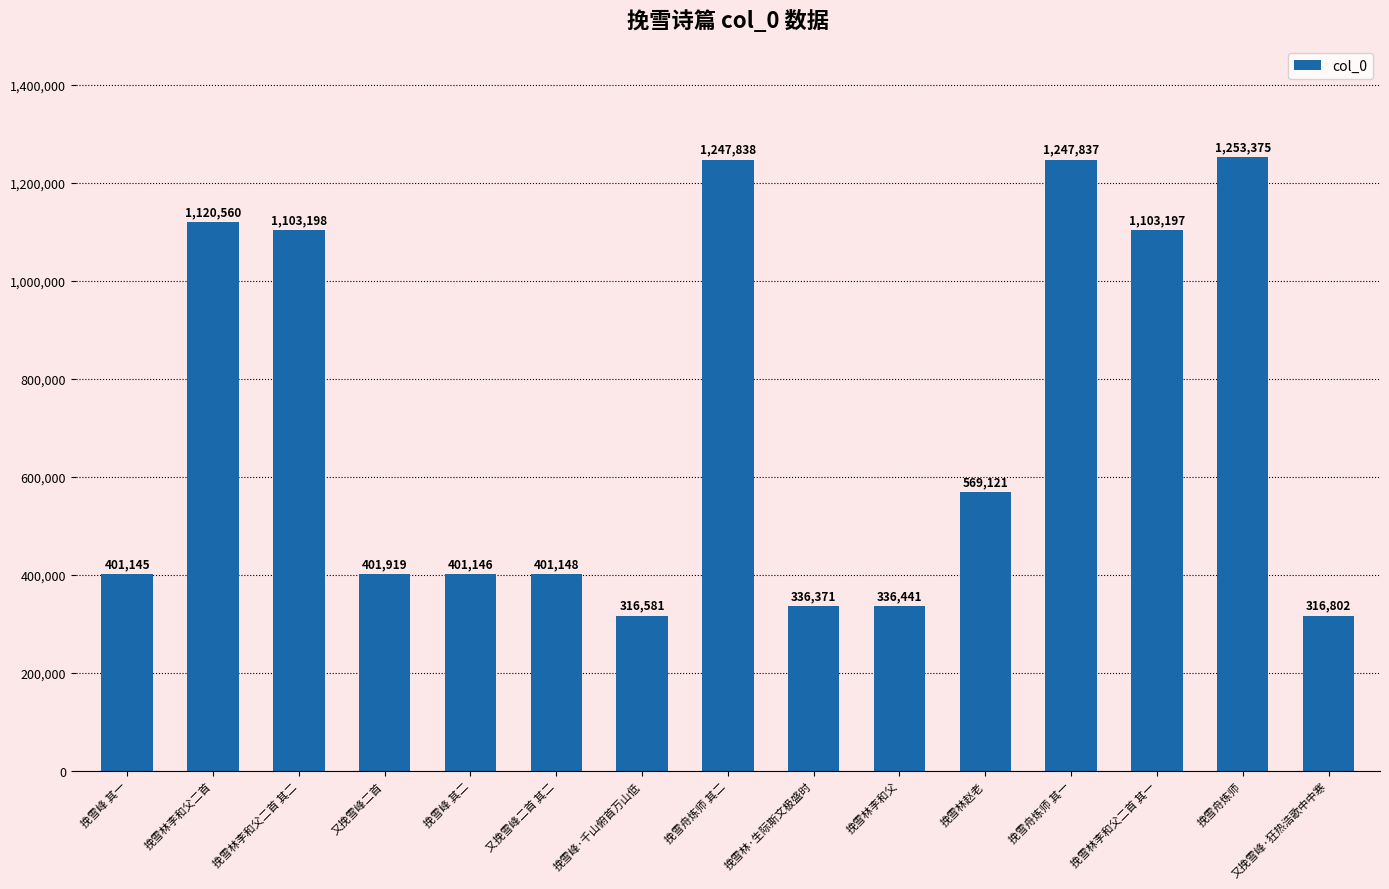

List the labels in order of value, largest first.

挽雪舟炼师, 挽雪舟炼师 其二, 挽雪舟炼师 其一, 挽雪林李和父二首, 挽雪林李和父二首 其二, 挽雪林李和父二首 其一, 挽雪林赵老, 又挽雪峰二首, 又挽雪峰二首 其二, 挽雪峰 其二, 挽雪峰 其一, 挽雪林李和父, 挽雪林·生际斯文极盛时, 又挽雪峰·狂热浩歌中中寒, 挽雪峰·千山俯首万山低